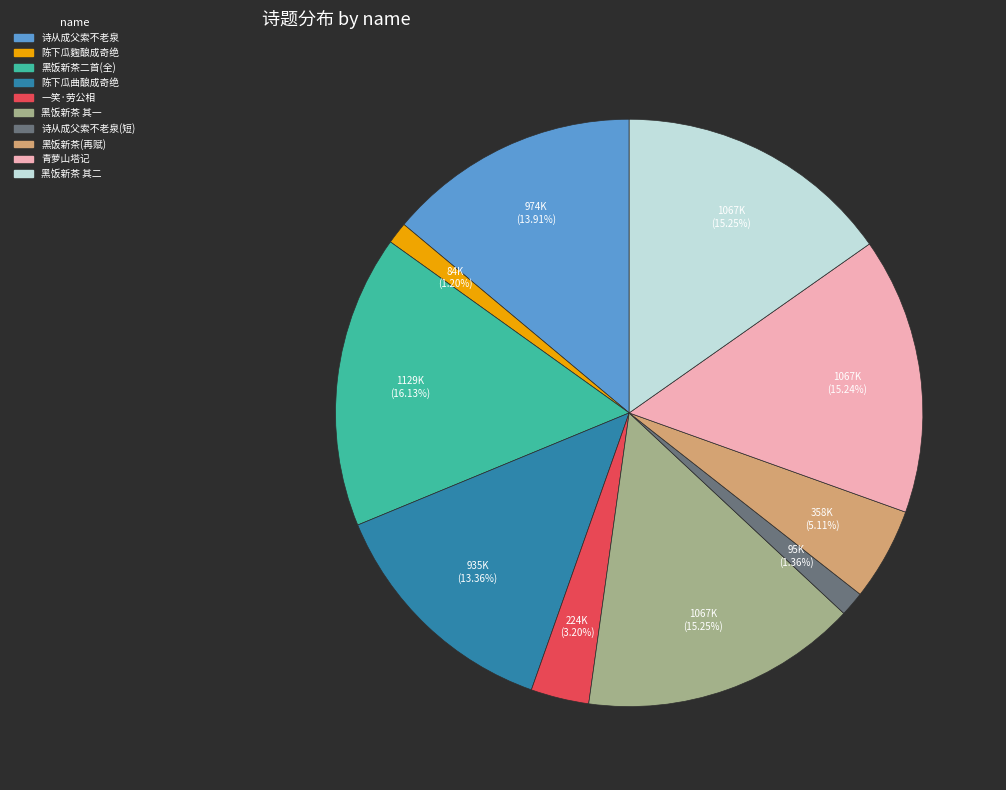

Does any single category account for the majority?

No